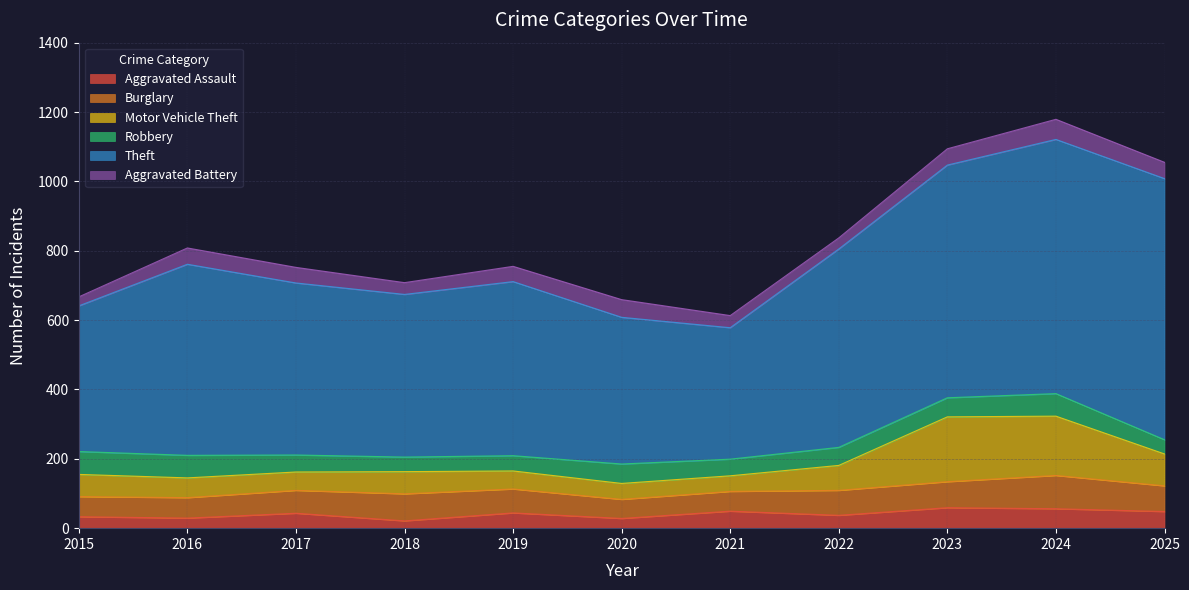

What are all the series names shown in the legend?

Aggravated Assault, Burglary, Motor Vehicle Theft, Robbery, Theft, Aggravated Battery